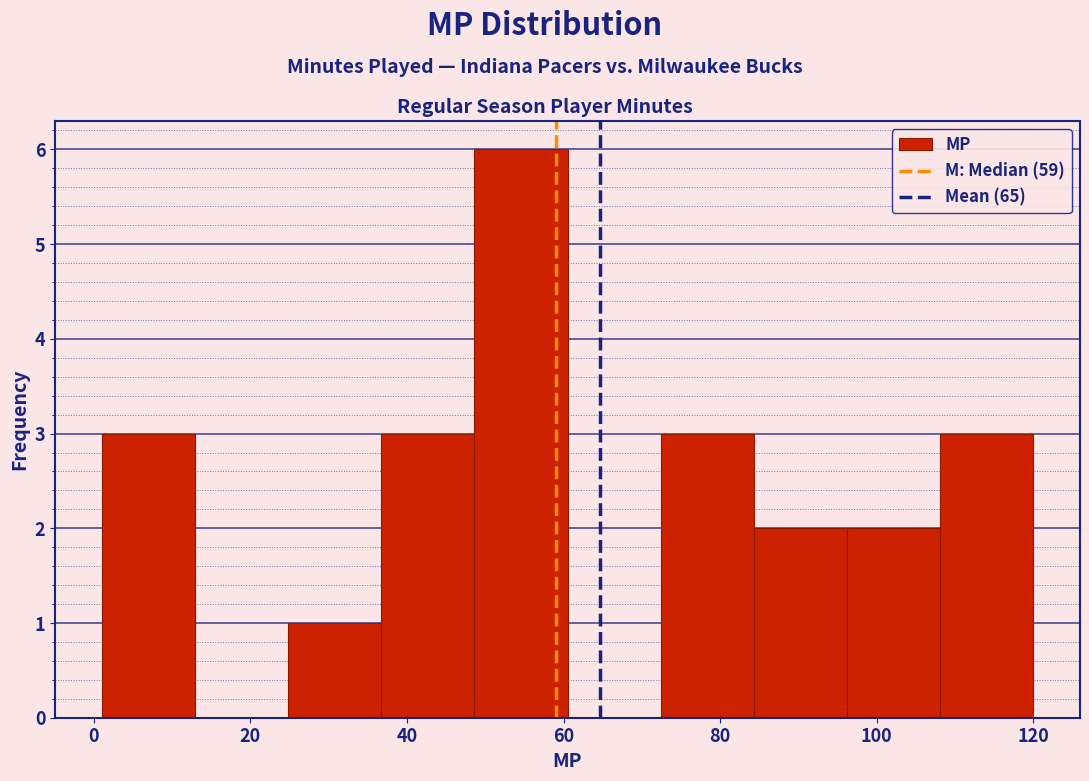

What is the height of the bar covering 84 to 96 on the x-axis? Neither the bar edges nor the heights are printed on the chart, so give them approximately, as read against the axes.

2